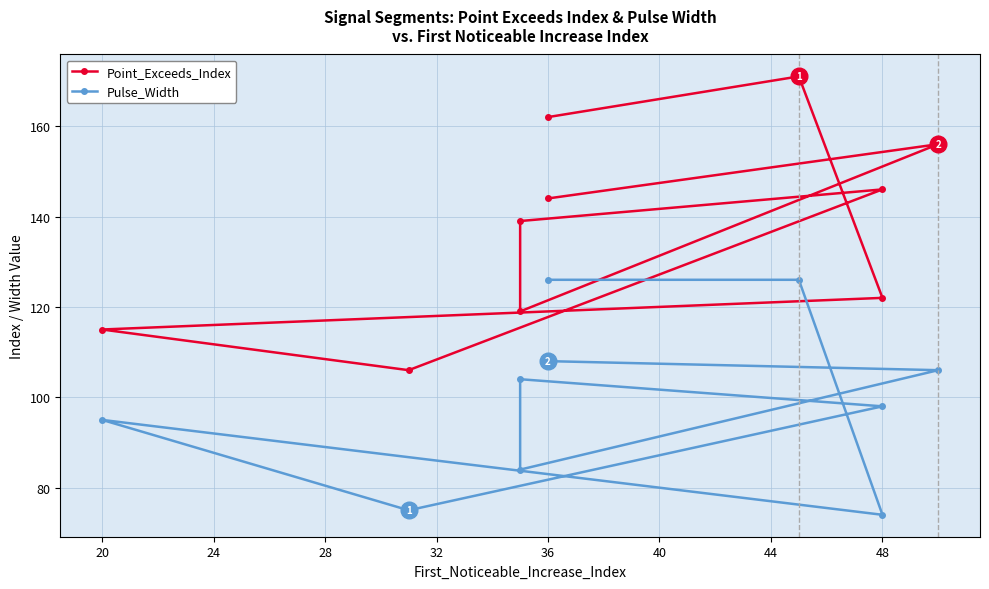

What are all the series names shown in the legend?

Point_Exceeds_Index, Pulse_Width